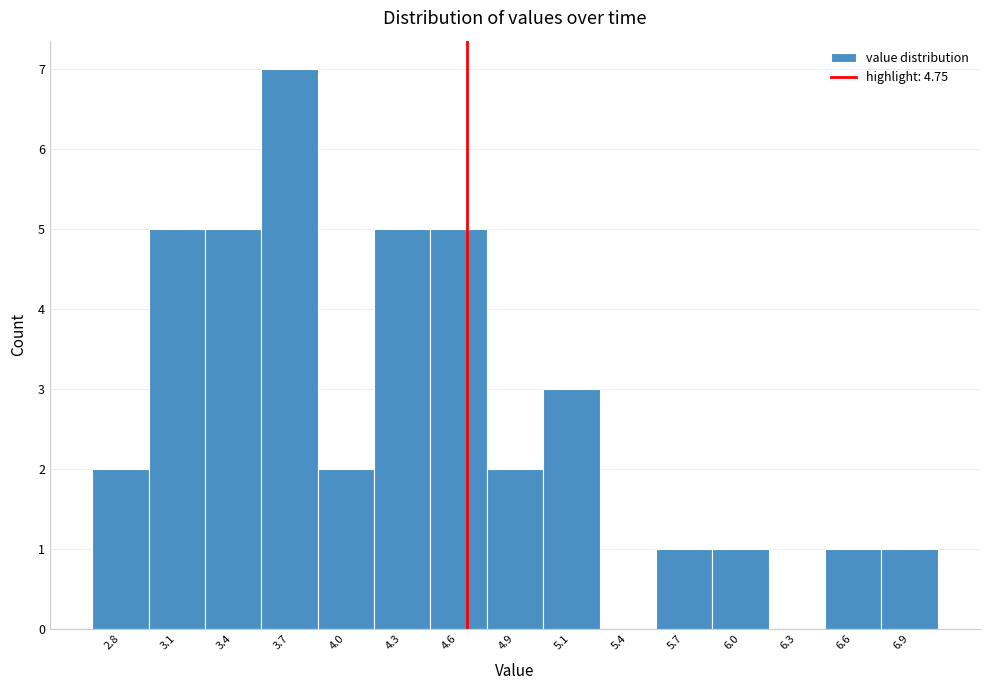

Reading left to right, transcribe all the data shown in this chart.

2.8=2	3.1=5	3.4=5	3.7=7	4.0=2	4.3=5	4.6=5	4.9=2	5.1=3	5.4=0	5.7=1	6.0=1	6.3=0	6.6=1	6.9=1